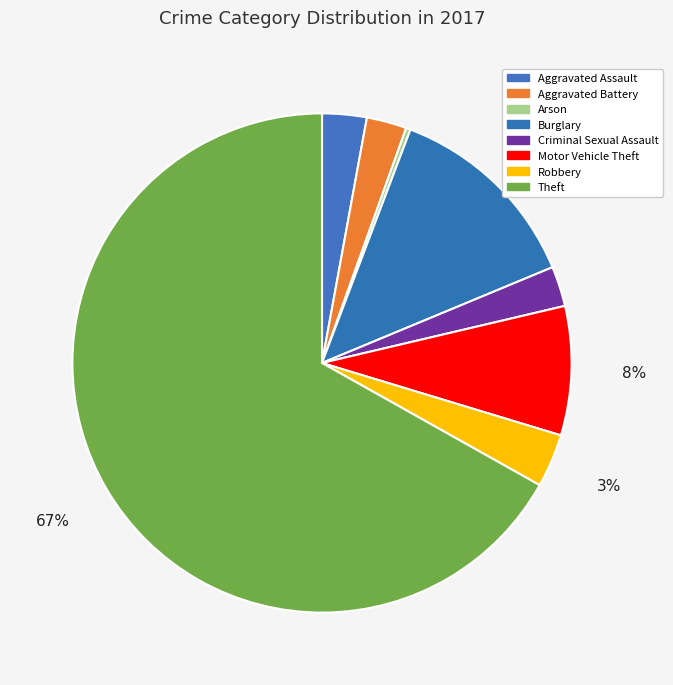

Count the number of slices in the pie.

8